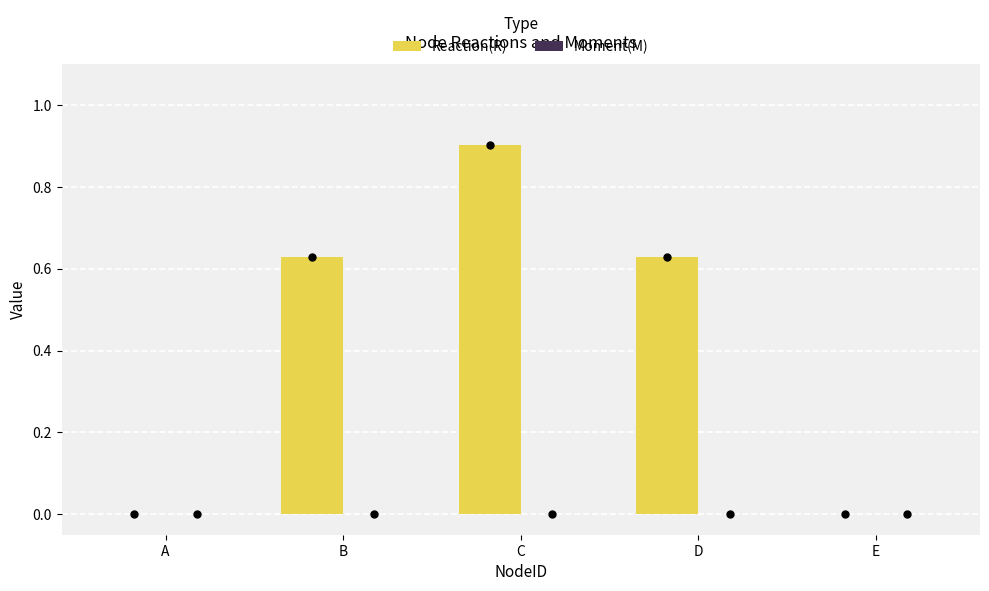

Count the number of data series in this chart.

1